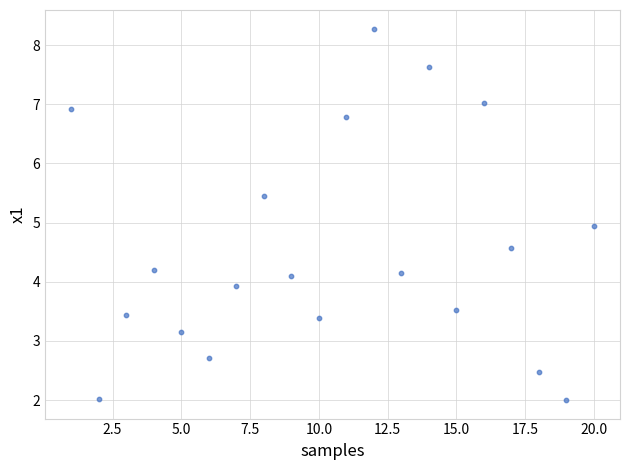

What is the range of X values (max minus min)?

19.0